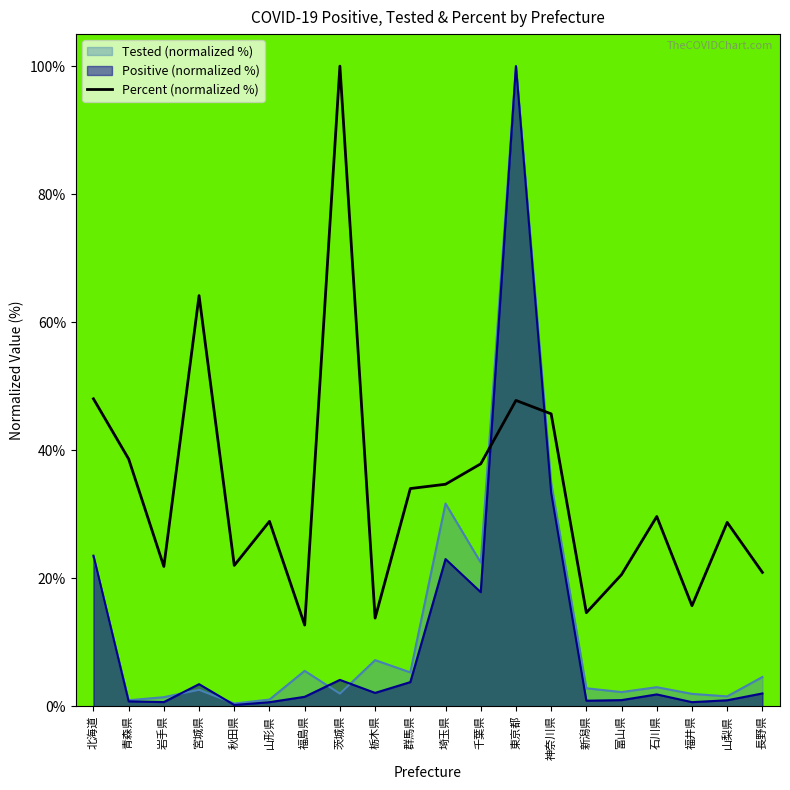

What is the greatest value displayed?

100.0